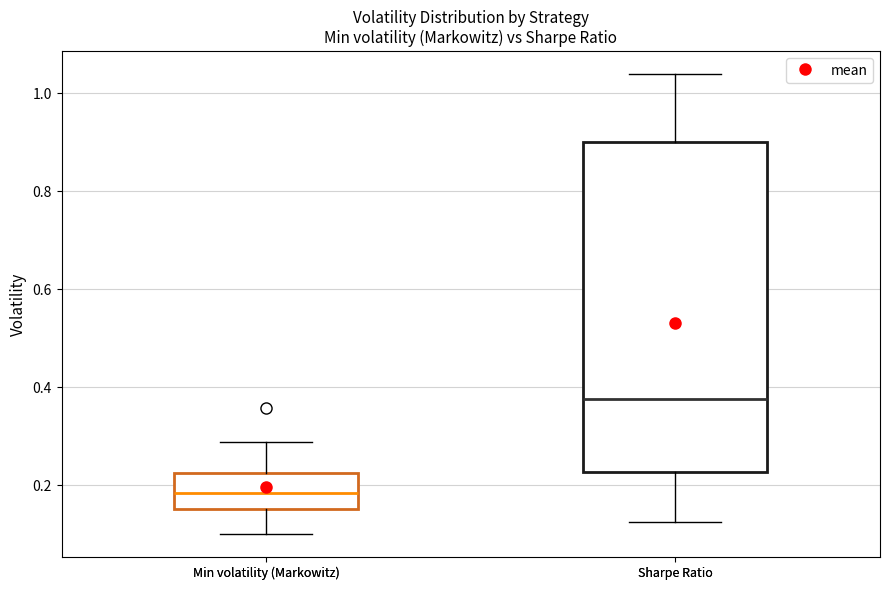

Reading left to right, read every box against the y-axis: the position of its median line, the range the box covers, and the ends of its whiskers. The values are not printed on the chart, so give them approximately, as read against the axis.

Min volatility (Markowitz): median 0.18, box 0.16 to 0.22, whiskers 0.10 to 0.28
Sharpe Ratio: median 0.38, box 0.22 to 0.90, whiskers 0.12 to 1.04